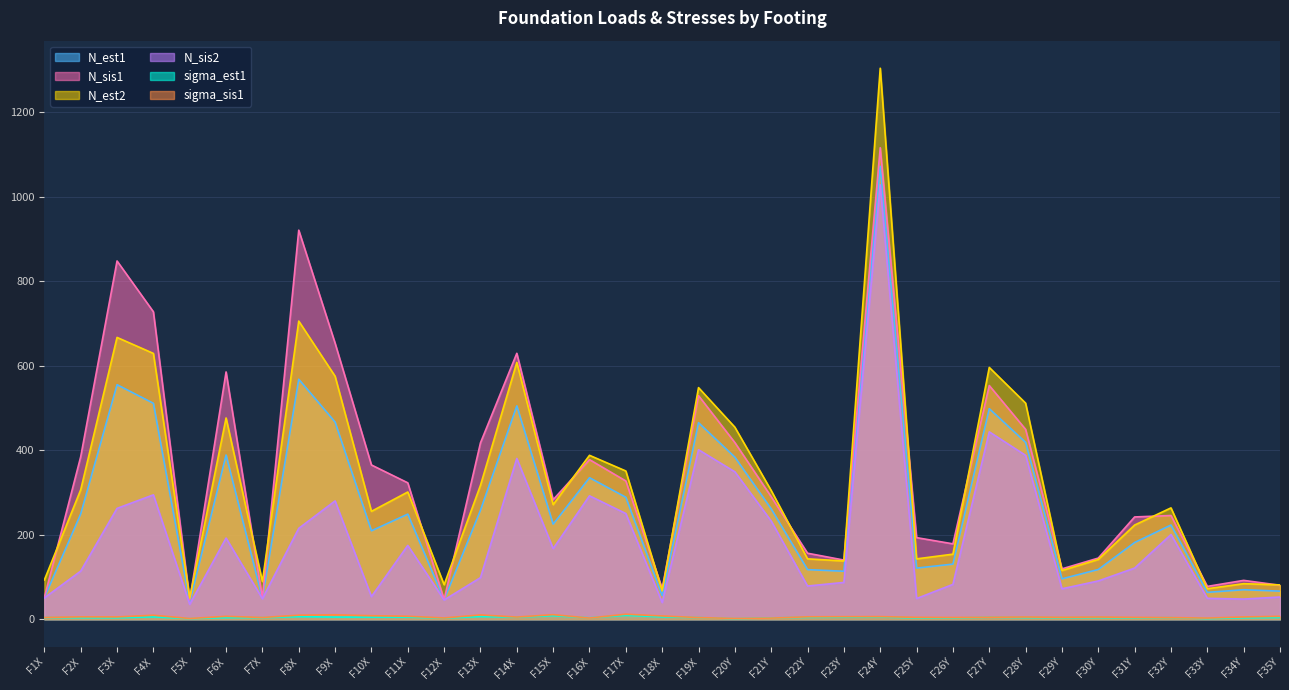

What are all the series names shown in the legend?

N_est1, N_sis1, N_est2, N_sis2, sigma_est1, sigma_sis1